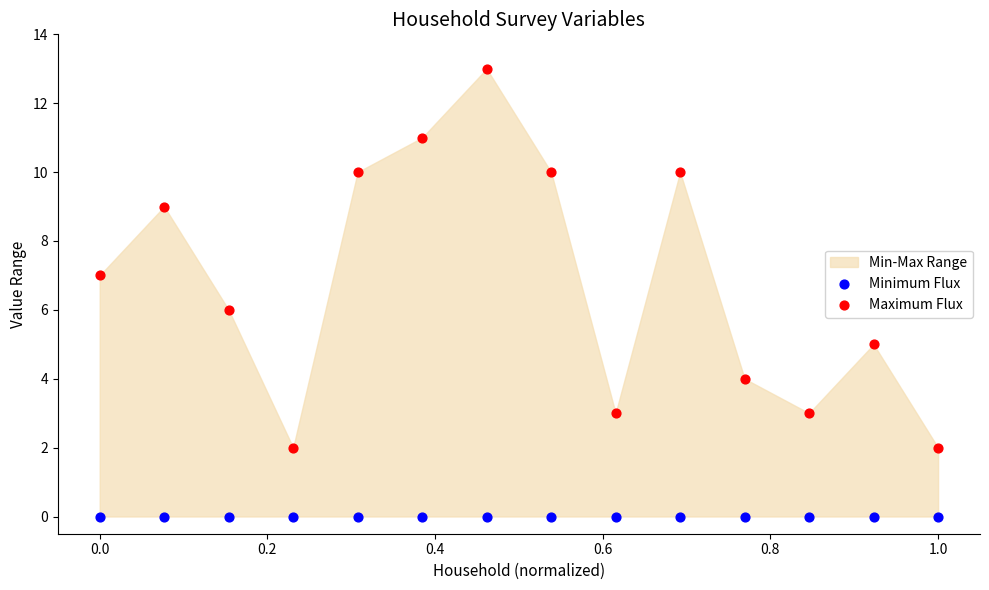

Which series contains the highest Y value?

Maximum Flux